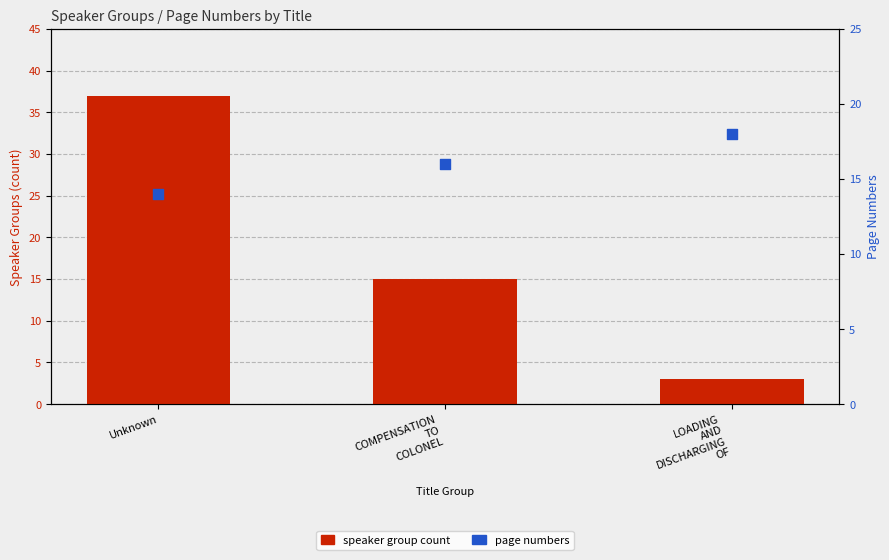

Which series has the widest spread of Y values?

speaker group count